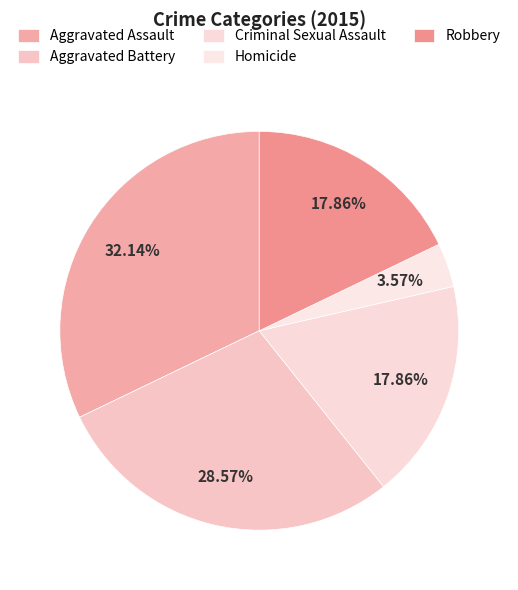

Is there any slice that represents more than half of the pie?

No